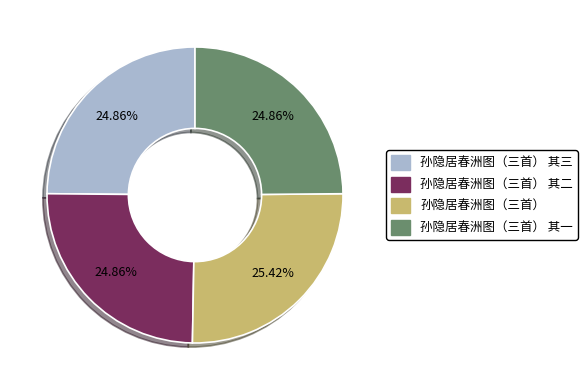

Is there a majority slice in this chart?

No